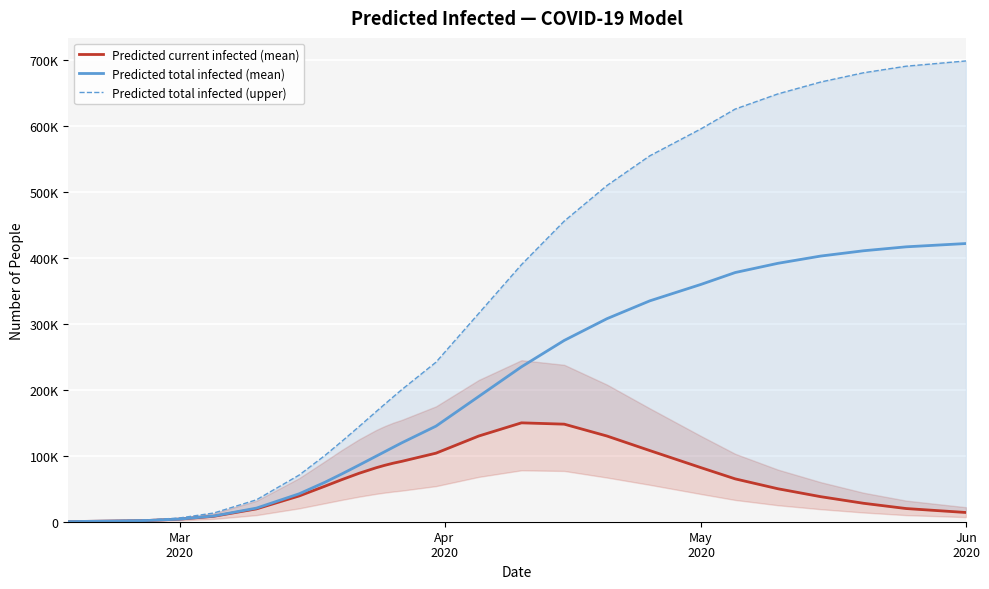

What is the lowest value of the Predicted current infected (mean) series?

143